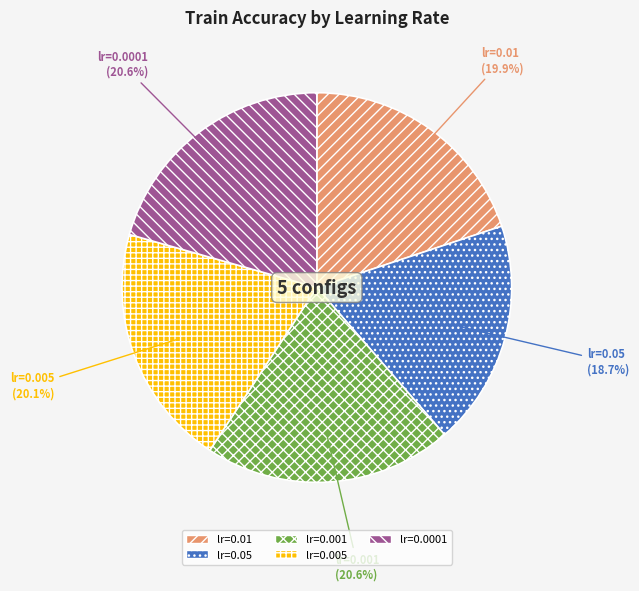

How many segments does this pie chart have?

5